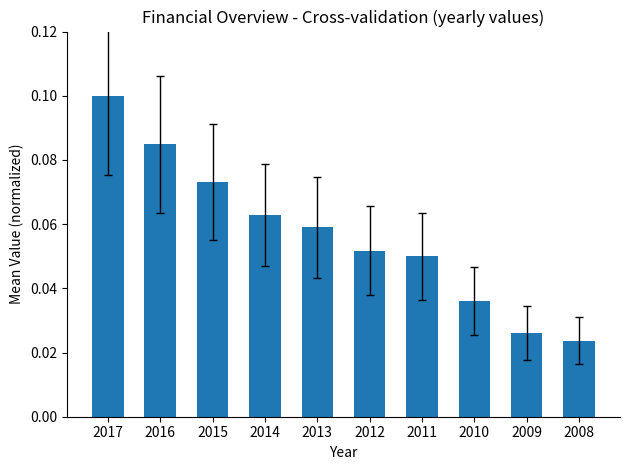

At which label is the value closest to 0?

2008